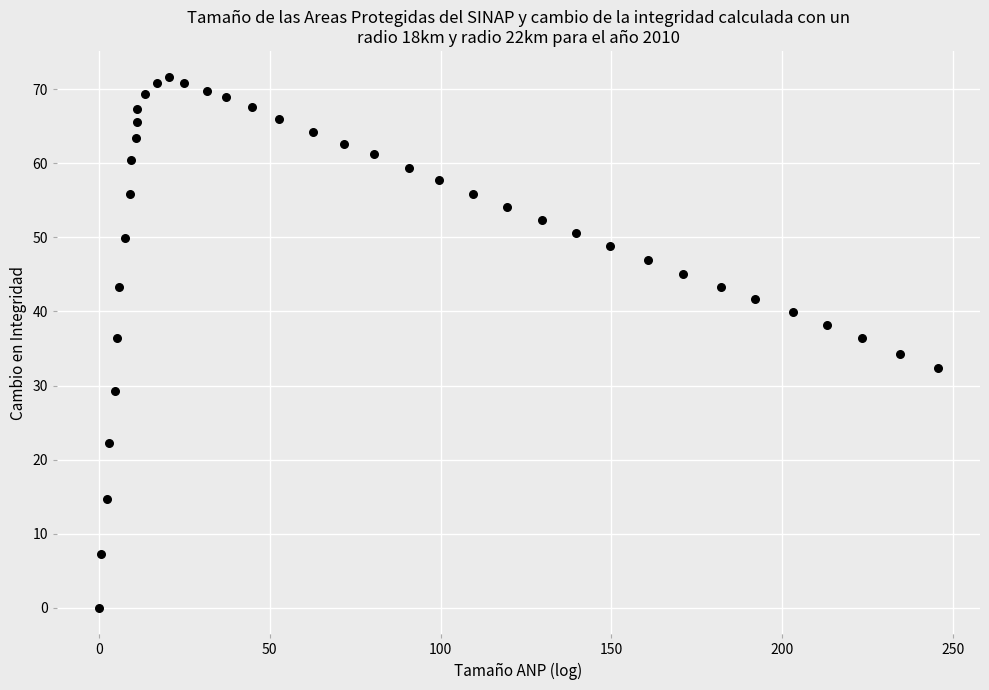

What is the range of Y values (max minus min)?

71.6